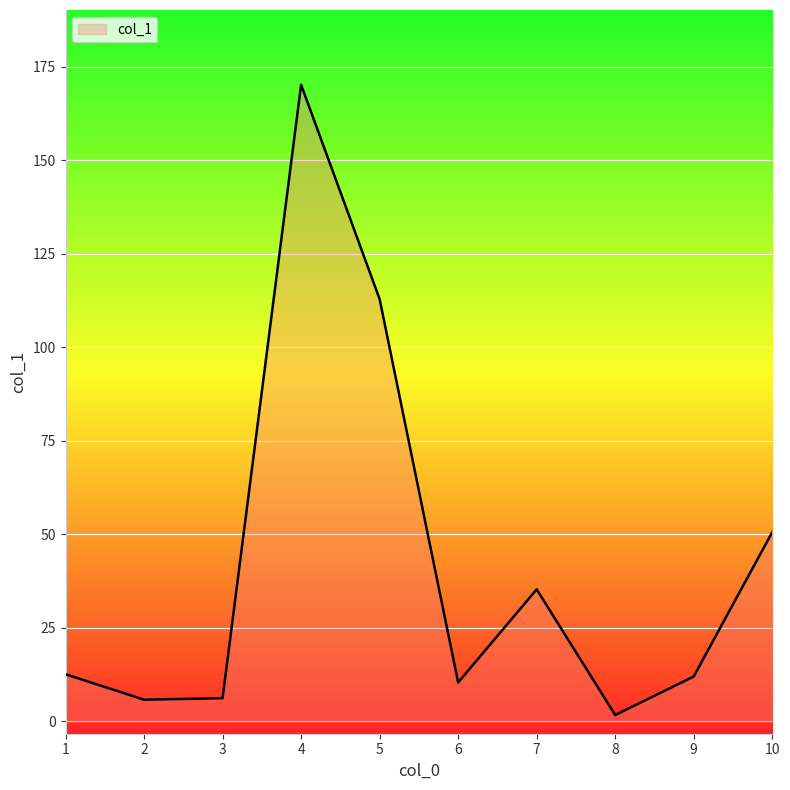

True or false: the data has more than 1 interior local peaks.

True